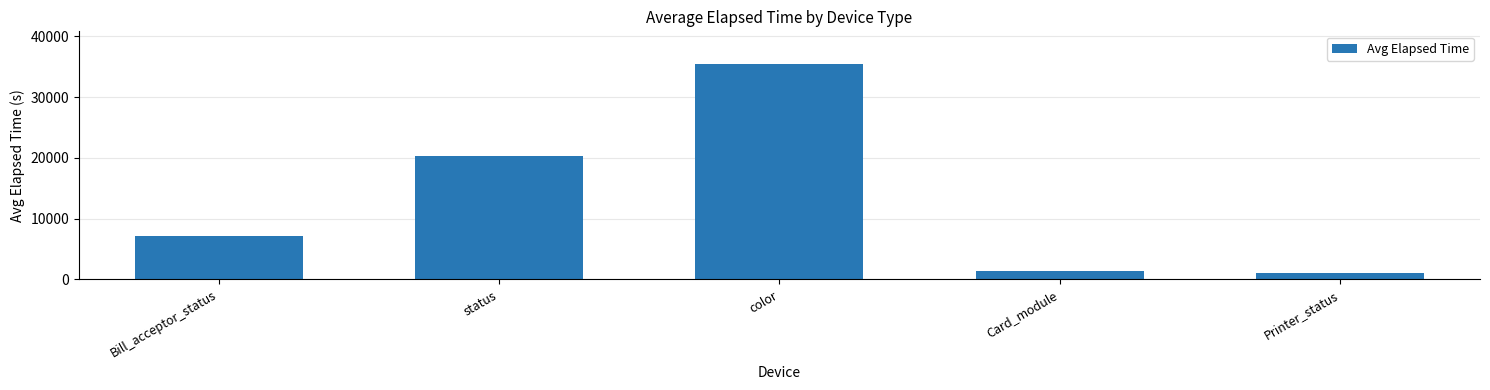

What is the sum of all values?

65432